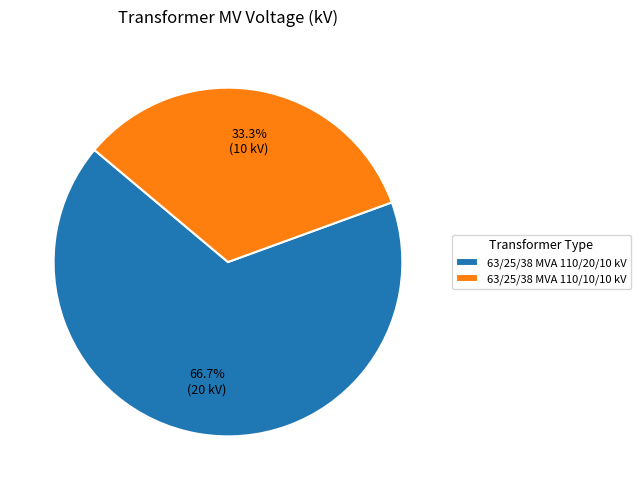

To the nearest percent, what is the combined percentage of 63/25/38 MVA 110/20/10 kV and 63/25/38 MVA 110/10/10 kV?

100%